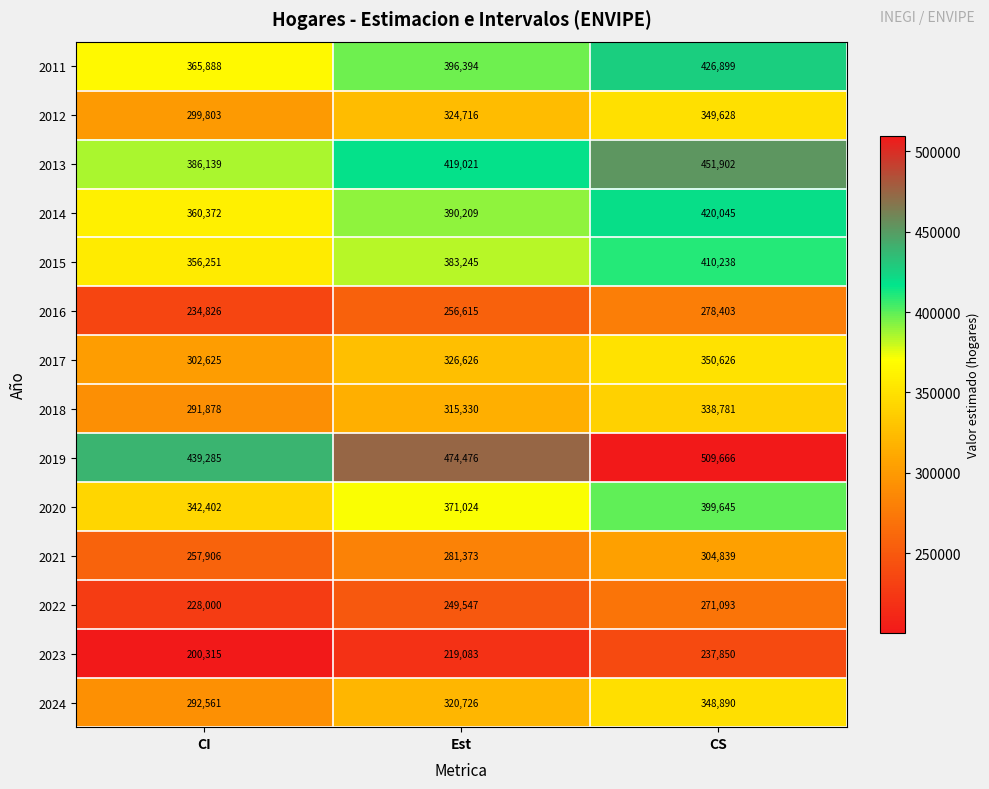

List the series in order of their peak value, highest first.

2019, 2013, 2011, 2014, 2015, 2020, 2017, 2012, 2024, 2018, 2021, 2016, 2022, 2023